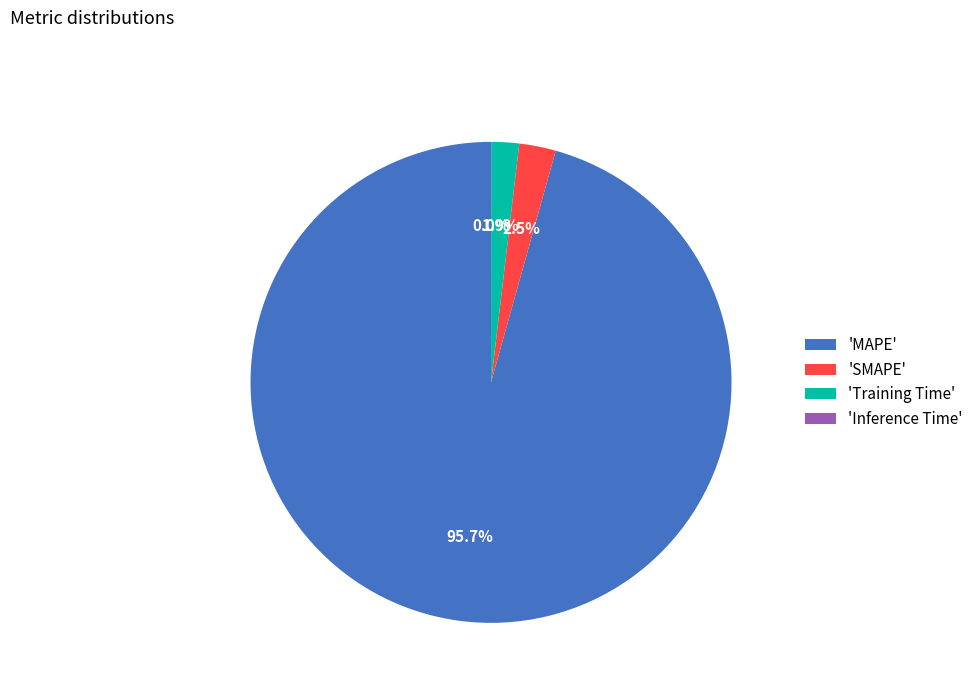

Between 'MAPE' and 'Training Time', which is larger?

'MAPE'